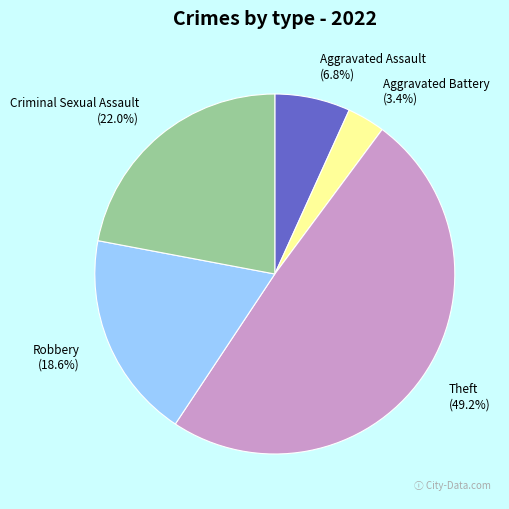

To the nearest percent, what portion does Aggravated Assault represent?

7%